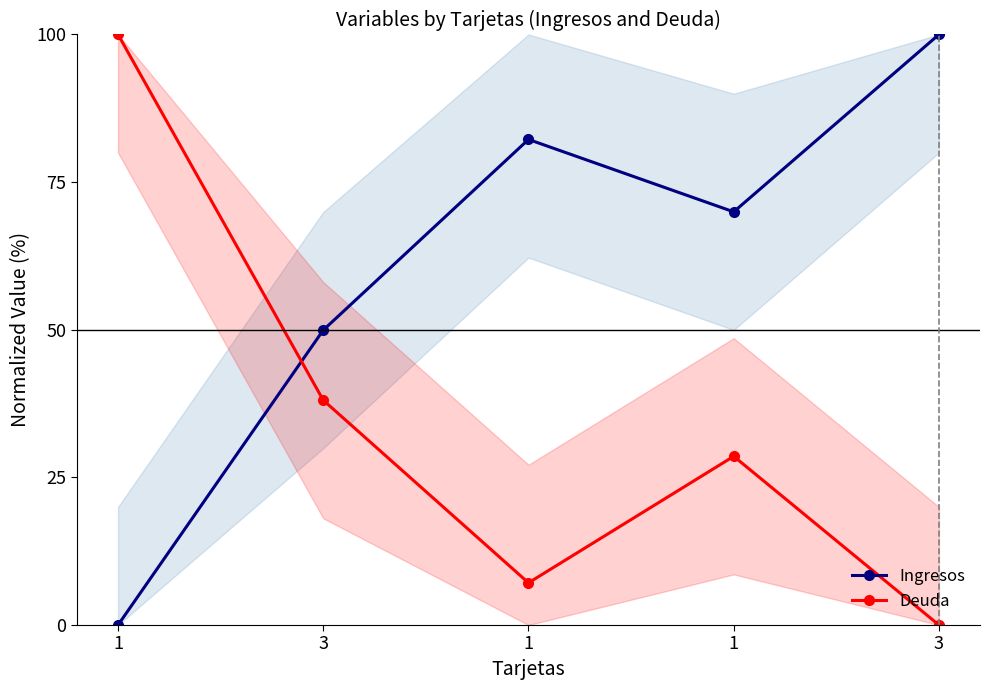

In Ingresos, how many points are lower than both neighbors (excluding endpoints)?

1